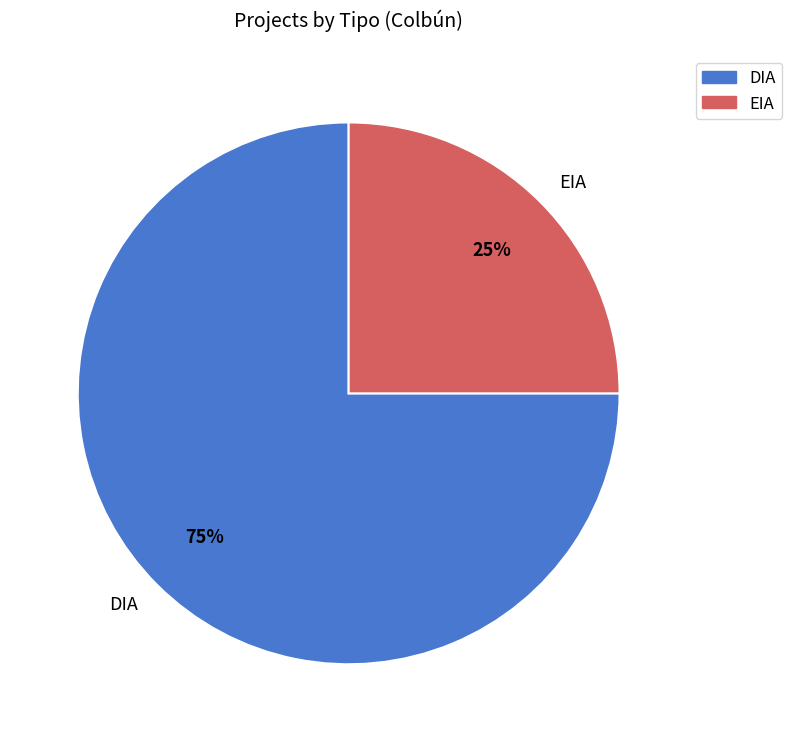

The EIA slice represents 35% of the pie. True or false?

False